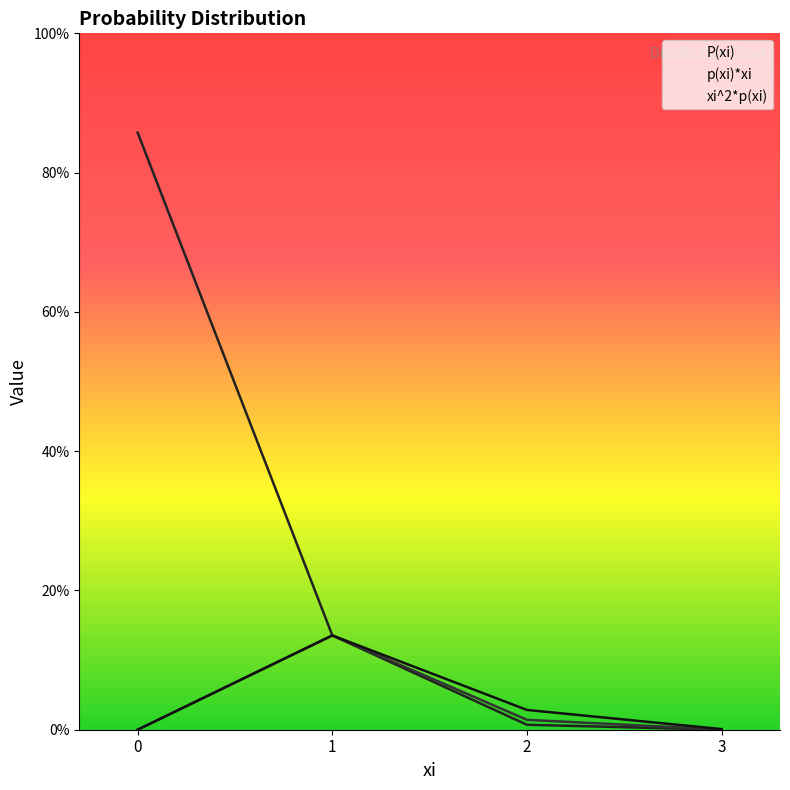

Which series has the largest total across all categories?

P(xi)